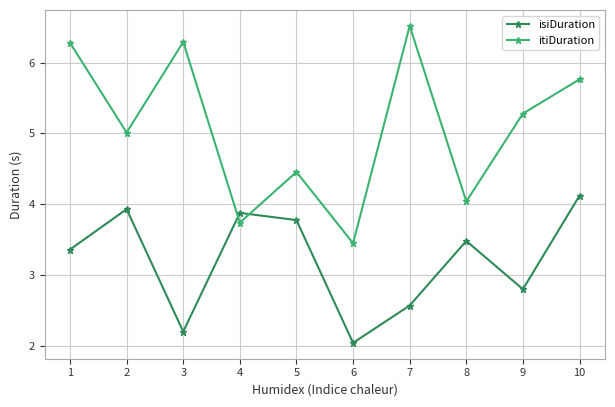

At which category is the sum across all series the highest?

10